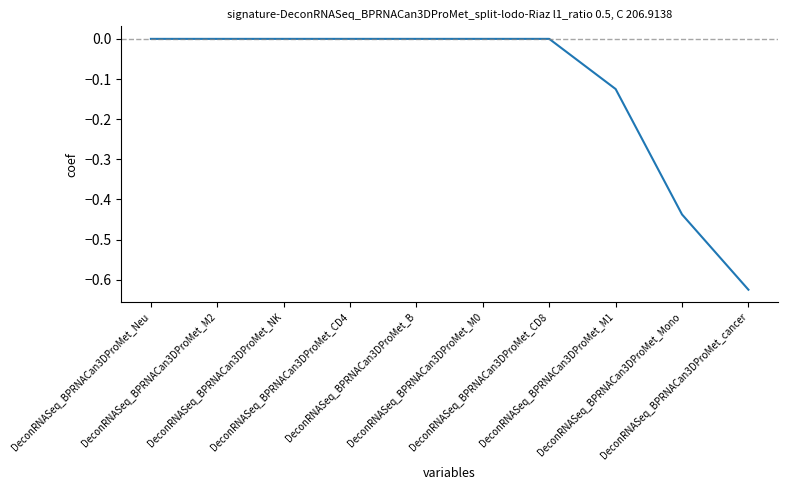

Count the number of categories in the chart.

10